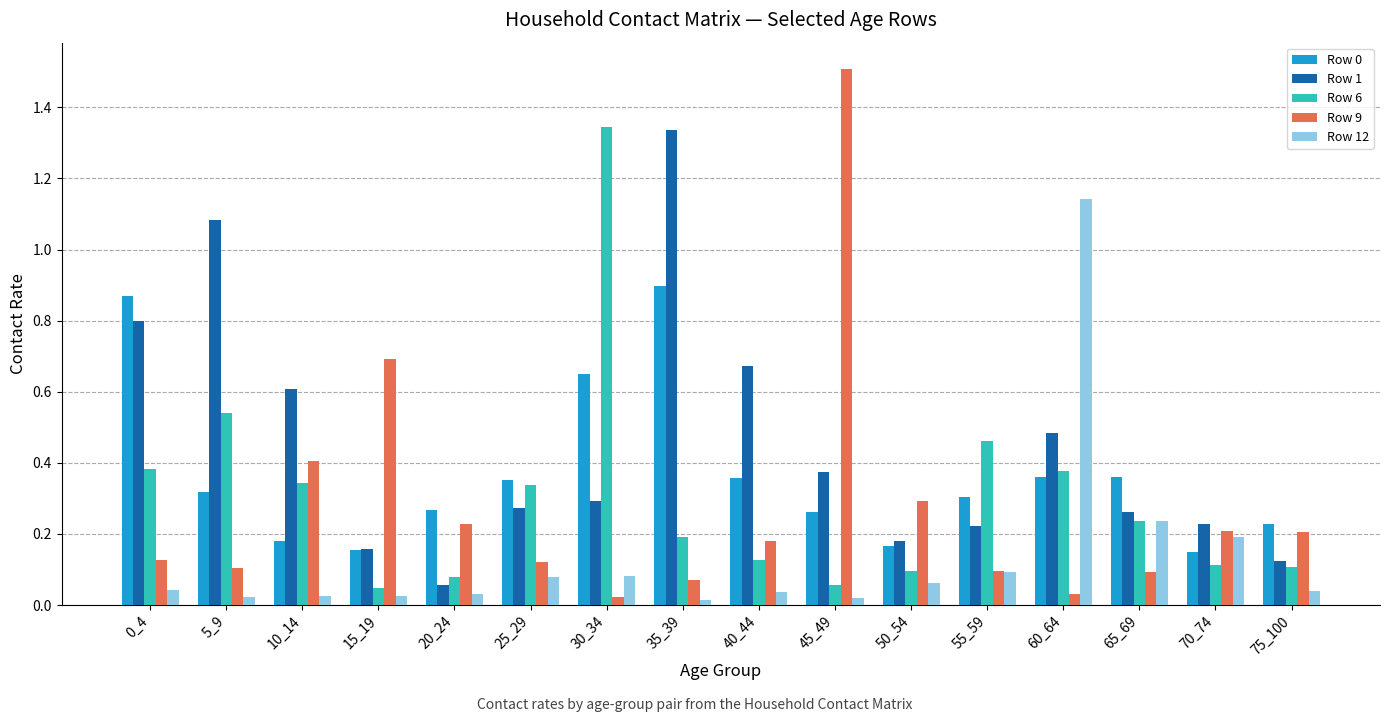

Which label corresponds to the largest value in the chart?

45_49